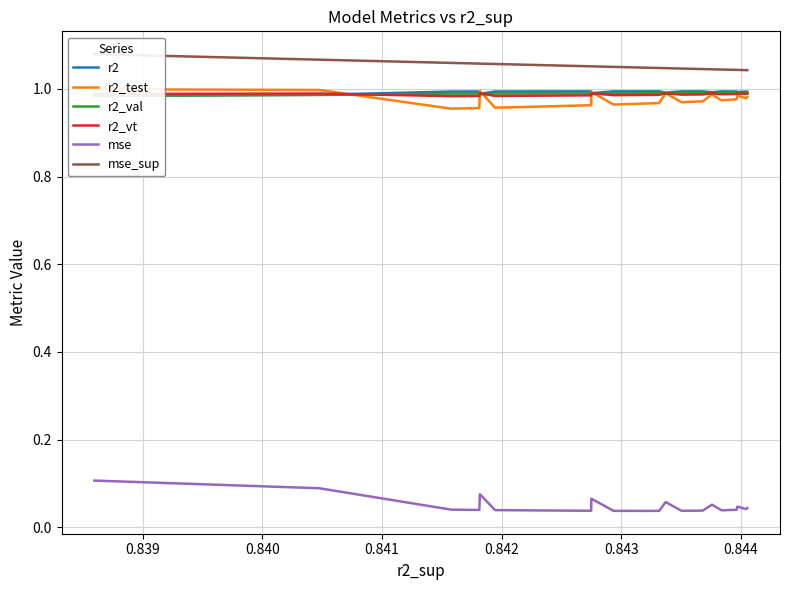

Reading left to right, extract all data points from this chart.

r2: 1.0	1.0	1.0	1.0	1.0	1.0	1.0	1.0	1.0	1.0	1.0	1.0	1.0	1.0	1.0	1.0	1.0	1.0	1.0	1.0	1.0	1.0	1.0	1.0	1.0
r2_test: 1.0	1.0	1.0	1.0	1.0	1.0	1.0	1.0	1.0	1.0	1.0	1.0	1.0	1.0	1.0	1.0	1.0	1.0	1.0	1.0	1.0	1.0	1.0	1.0	1.0
r2_val: 1.0	1.0	1.0	1.0	1.0	1.0	1.0	1.0	1.0	1.0	1.0	1.0	1.0	1.0	1.0	1.0	1.0	1.0	1.0	1.0	1.0	1.0	1.0	1.0	1.0
r2_vt: 1.0	1.0	1.0	1.0	1.0	1.0	1.0	1.0	1.0	1.0	1.0	1.0	1.0	1.0	1.0	1.0	1.0	1.0	1.0	1.0	1.0	1.0	1.0	1.0	1.0
mse: 0.1	0.1	0.0	0.0	0.0	0.1	0.0	0.0	0.0	0.0	0.0	0.0	0.1	0.0	0.0	0.0	0.1	0.0	0.0	0.1	0.0	0.0	0.0	0.0	0.0
mse_sup: 1.1	1.1	1.1	1.1	1.1	1.1	1.1	1.1	1.1	1.1	1.1	1.1	1.1	1.1	1.0	1.0	1.0	1.0	1.0	1.0	1.0	1.0	1.0	1.0	1.0